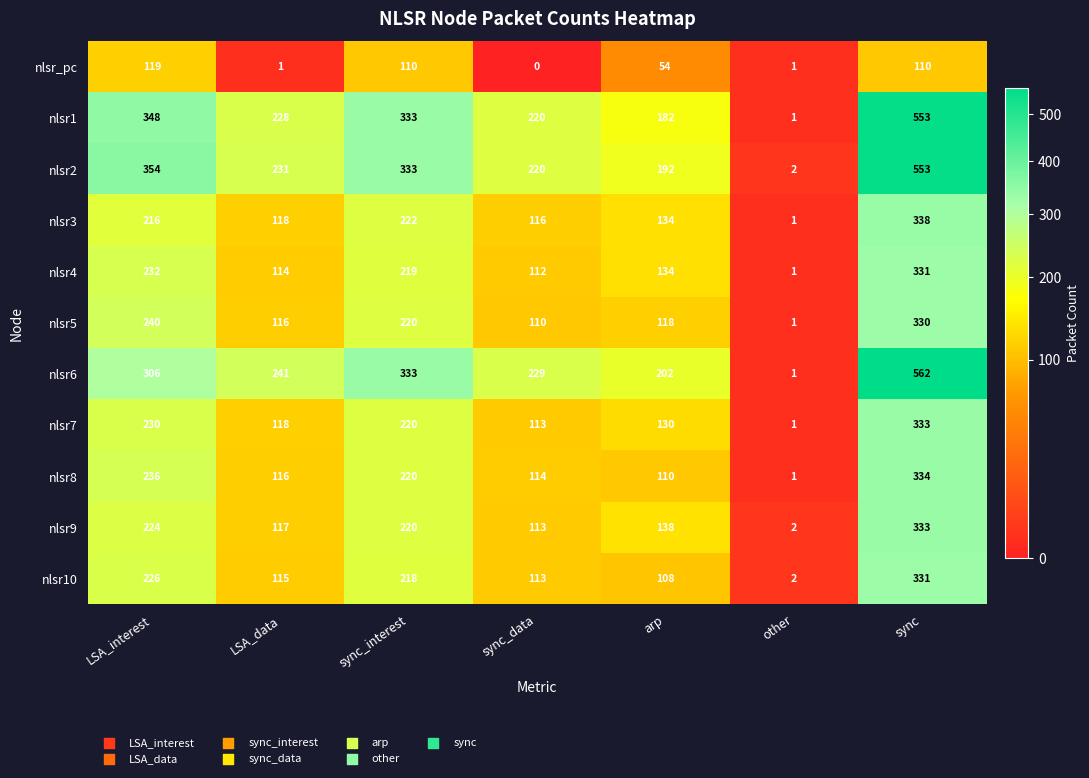

At which label does nlsr6 reach its peak?

sync